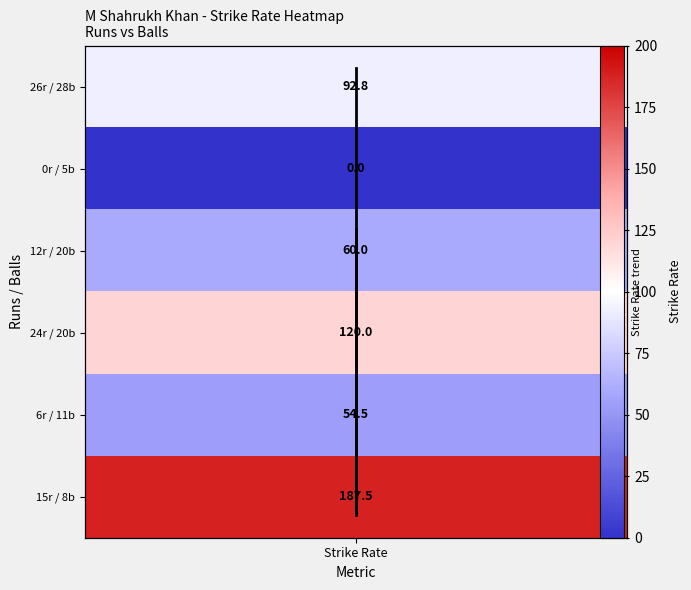

Reading left to right, list all the values displayed in this chart.

92.8	0.0	60.0	120.0	54.5	187.5